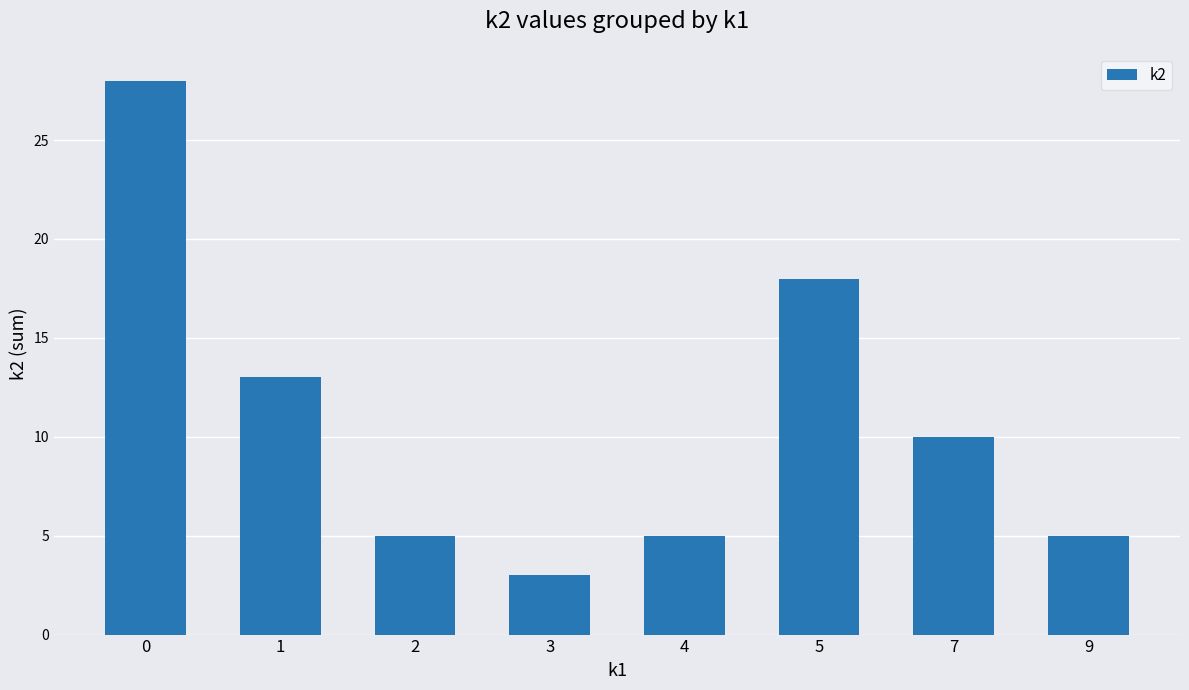

What is the change in value from 4 to 5?

+13